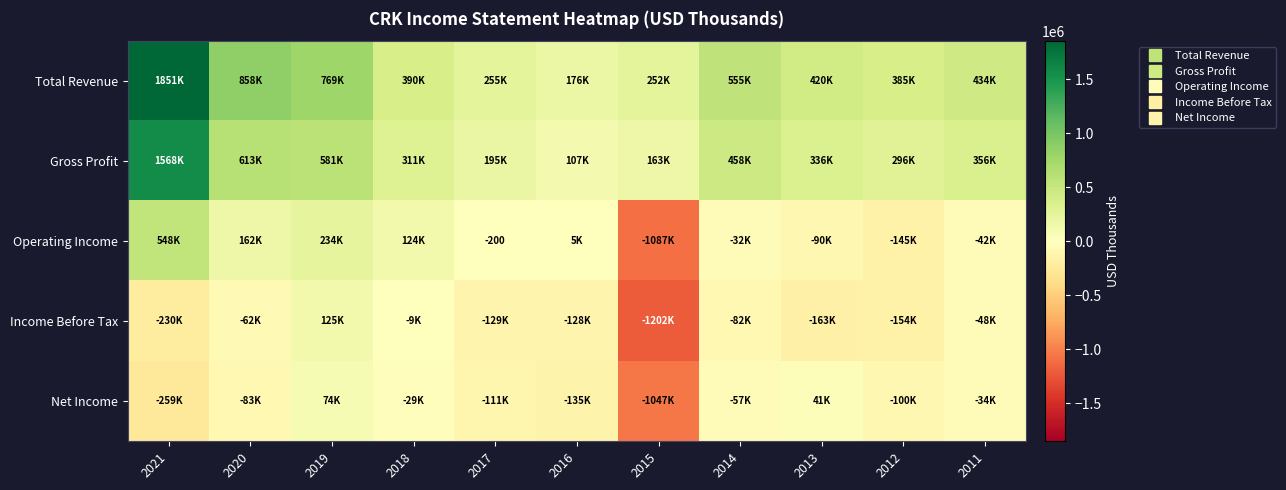

What is the difference between the Gross Profit values at 2019 and 2011?

225200